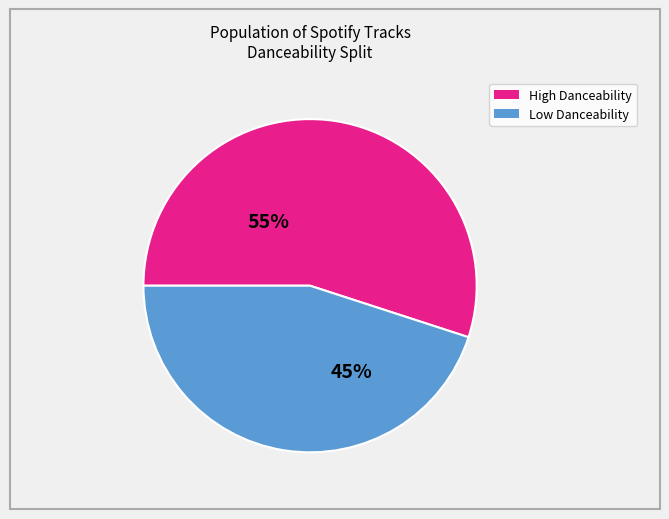

Is there any slice that represents more than half of the pie?

Yes